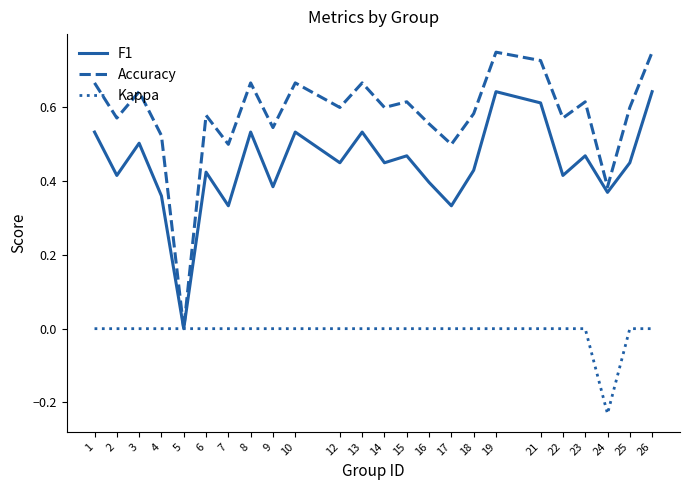

Rank the series by their average value, from lowest to highest.

Kappa, F1, Accuracy